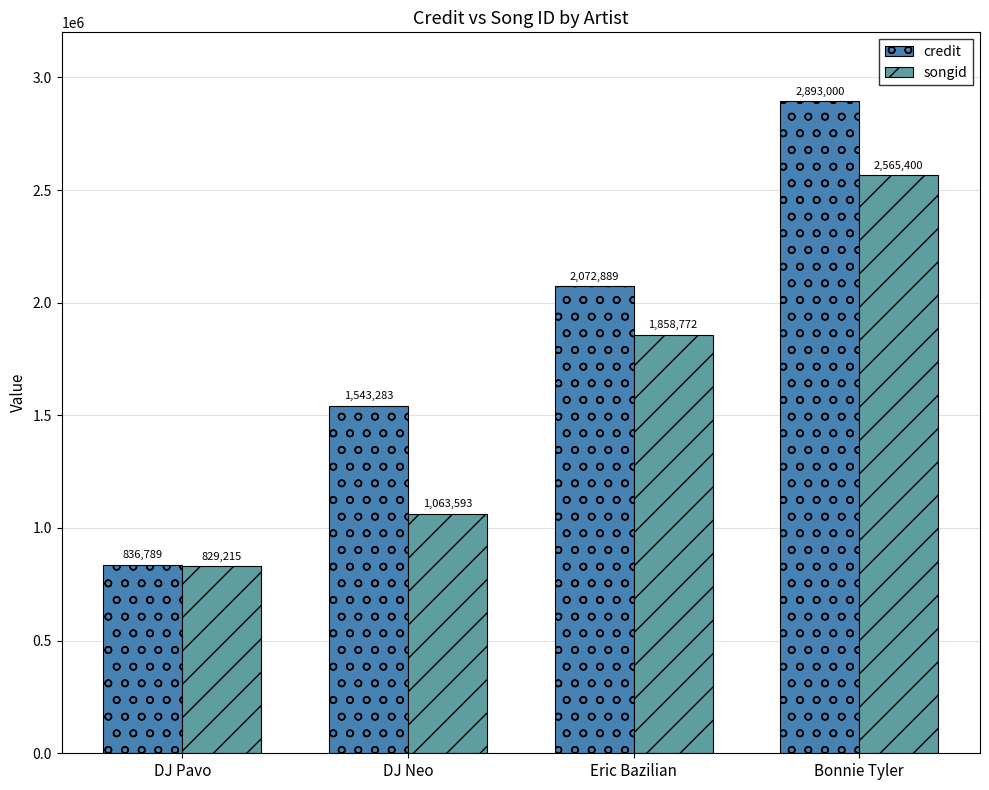

What is the total value across all series at DJ Neo?

2606876